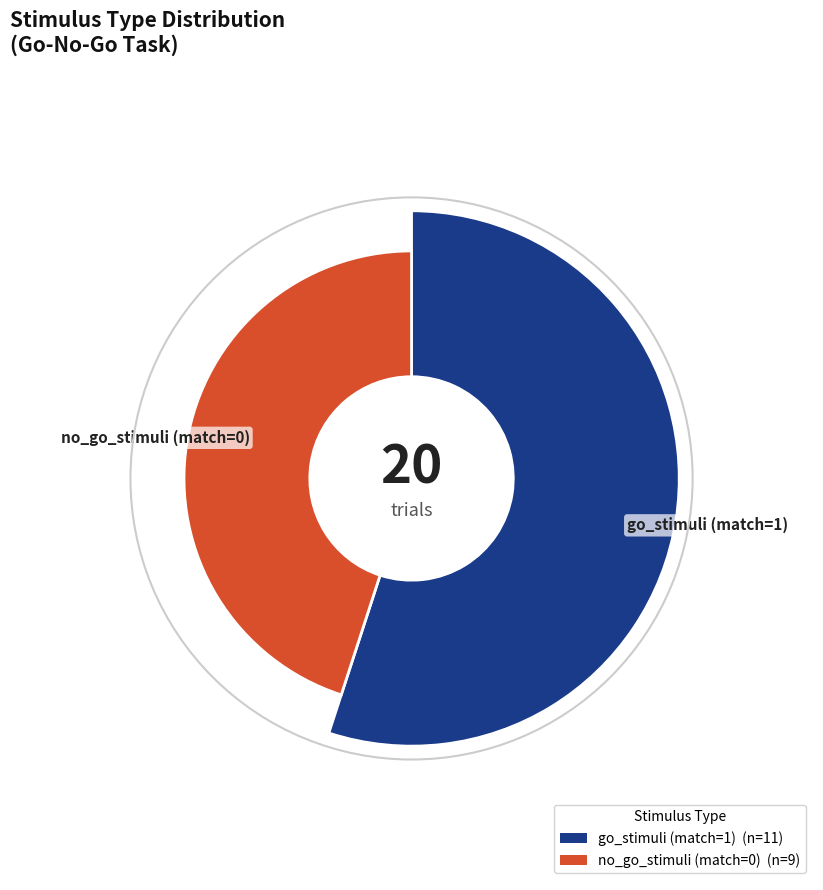

How many slices are in this pie chart?

2